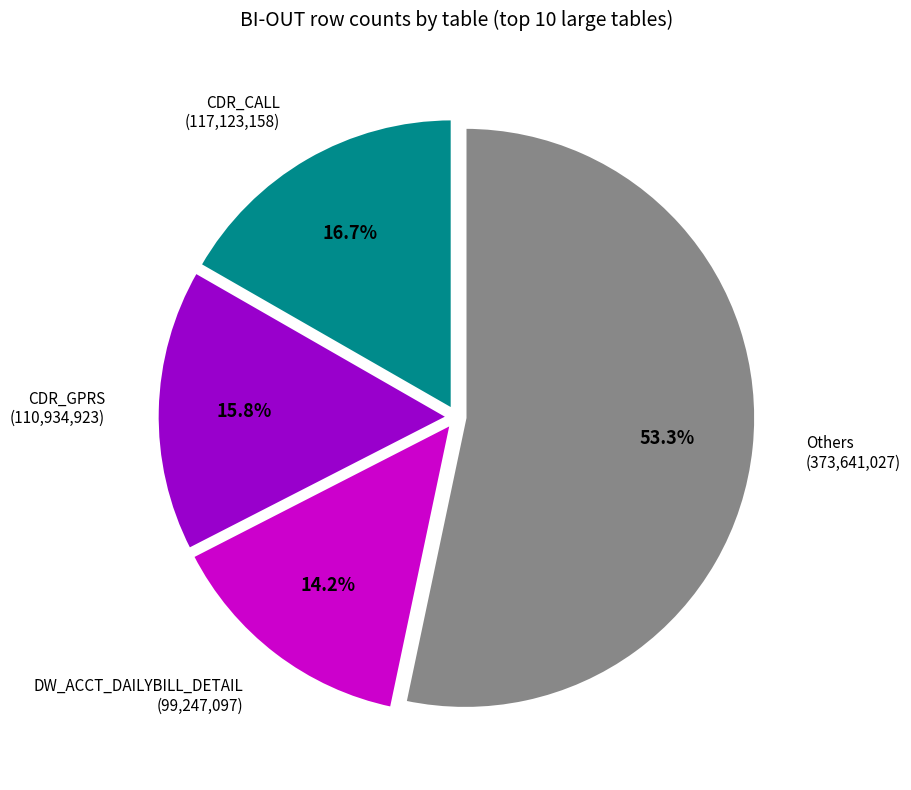

To the nearest percent, what is the difference between the largest and smallest slice percentages?

39%